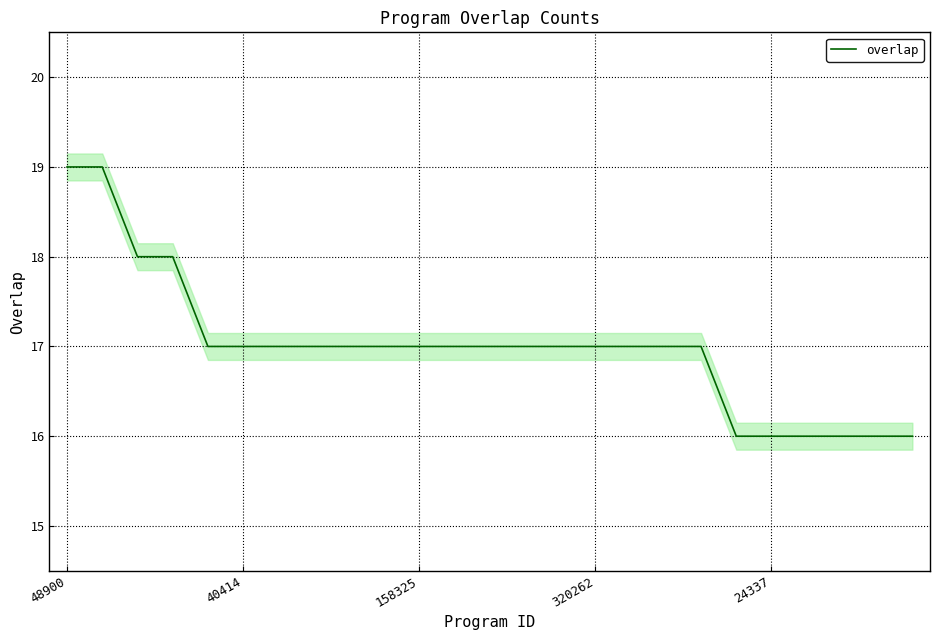

Is it true that overlap equals 12 at 48900?

False